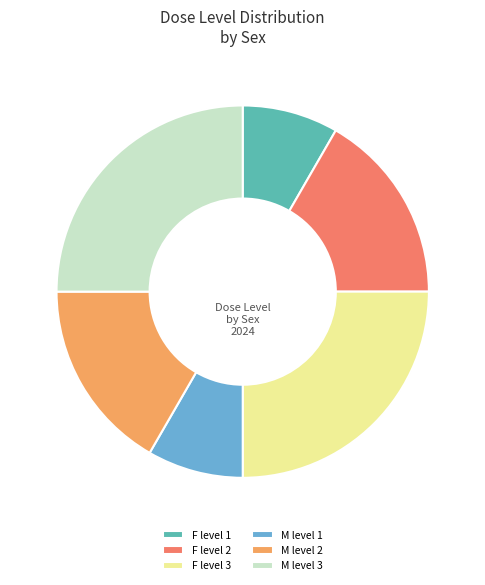

Does M level 2 account for over 50% of the chart?

No